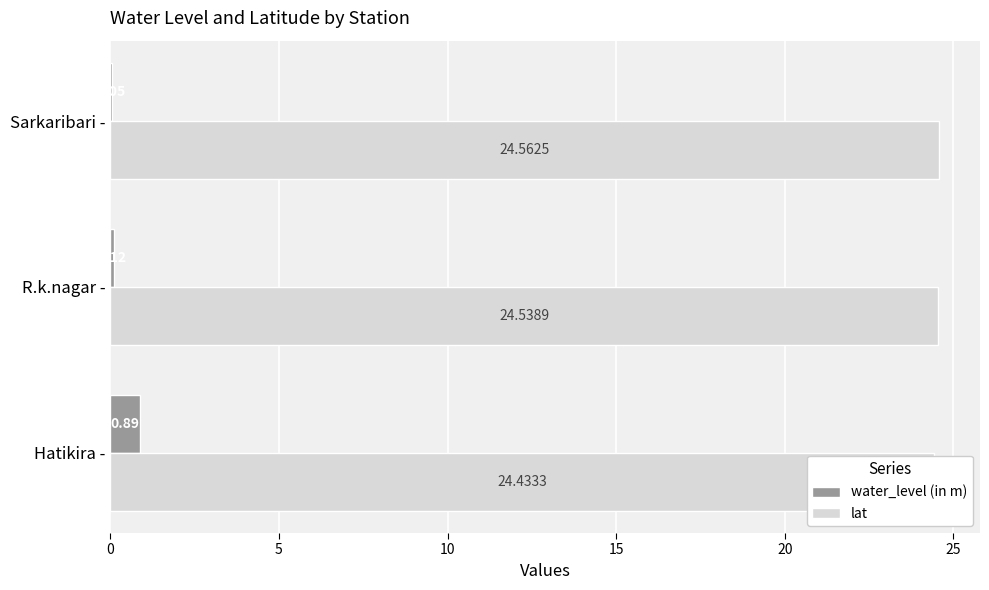

Reading right to left, what are all the values shown in this chart?

water_level (in m): 0.1	0.1	0.9
lat: 24.6	24.5	24.4